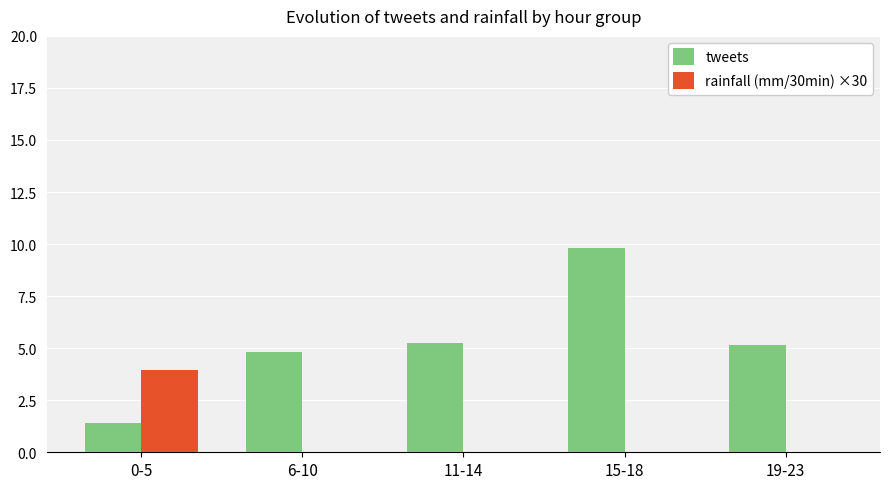

Does the chart contain stacked bars?

No